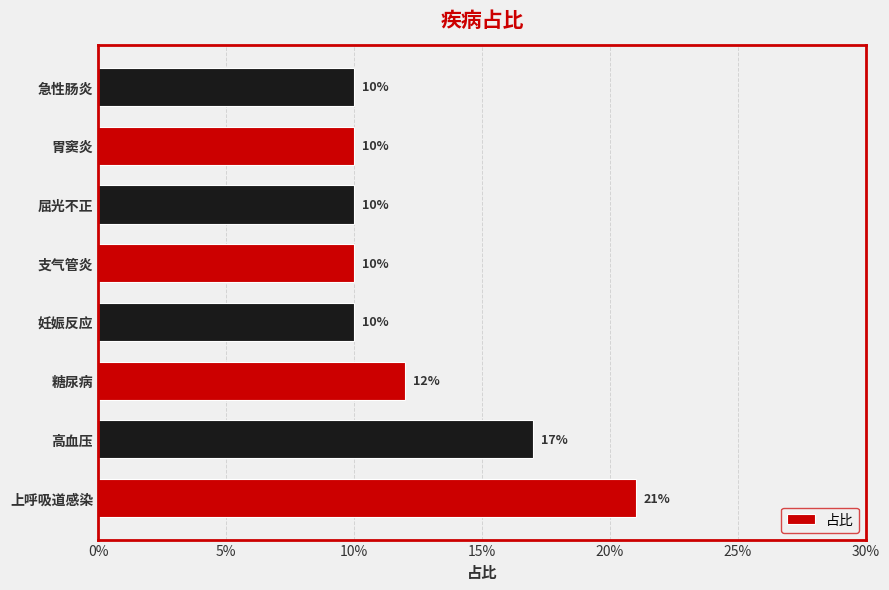

Are the bars horizontal?

Yes